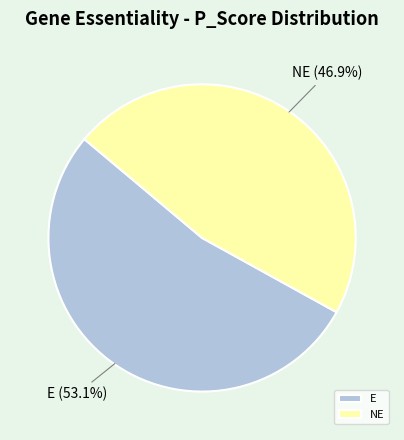

Which slice is the largest?

E